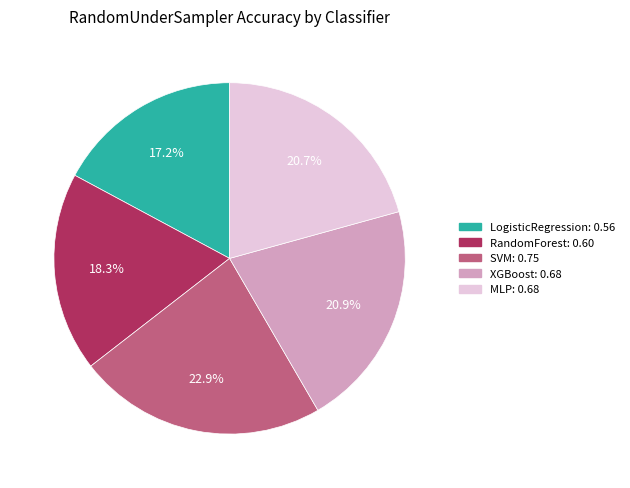

What percentage is the MLP slice, to the nearest percent?

21%